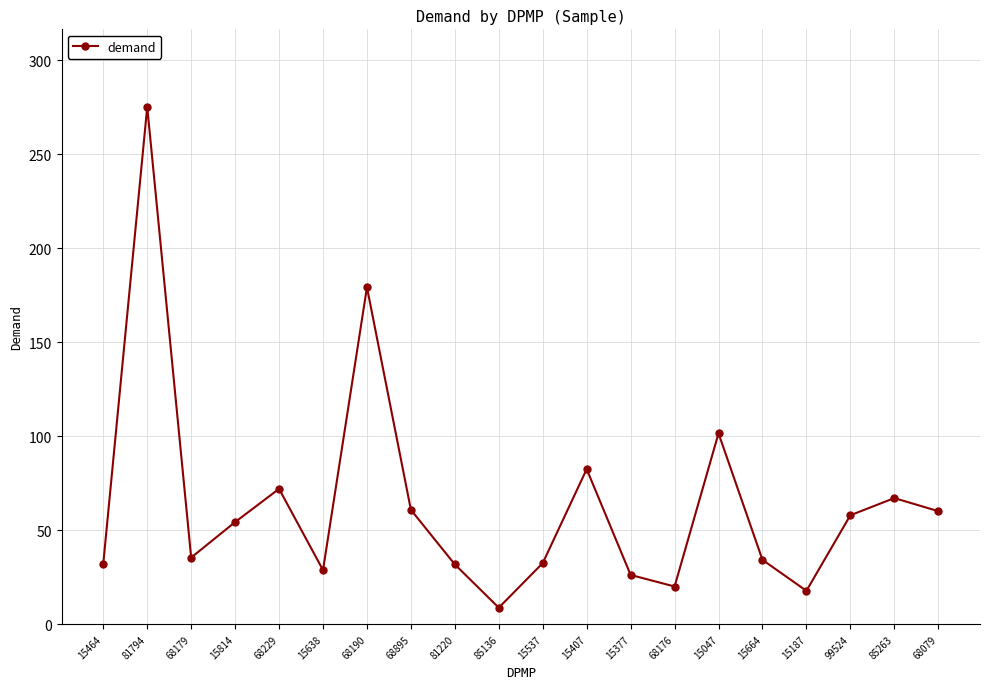

The value at 15464 is 32.3. True or false?

True